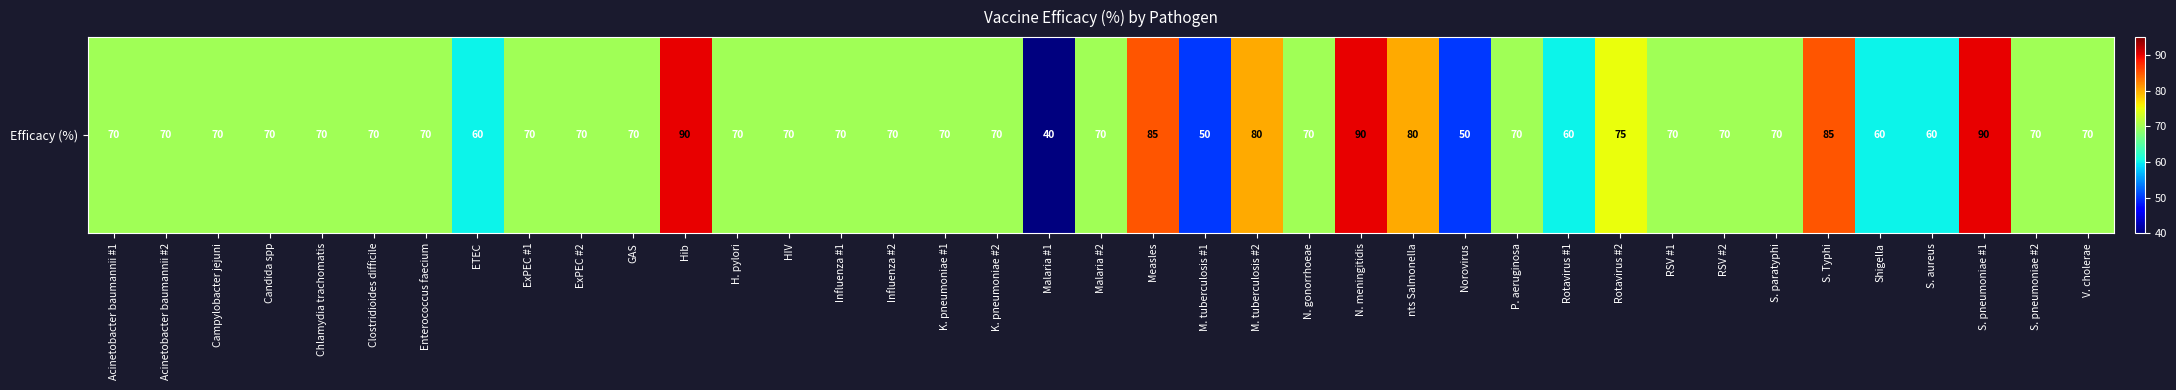

The value at V. cholerae is 117. True or false?

False